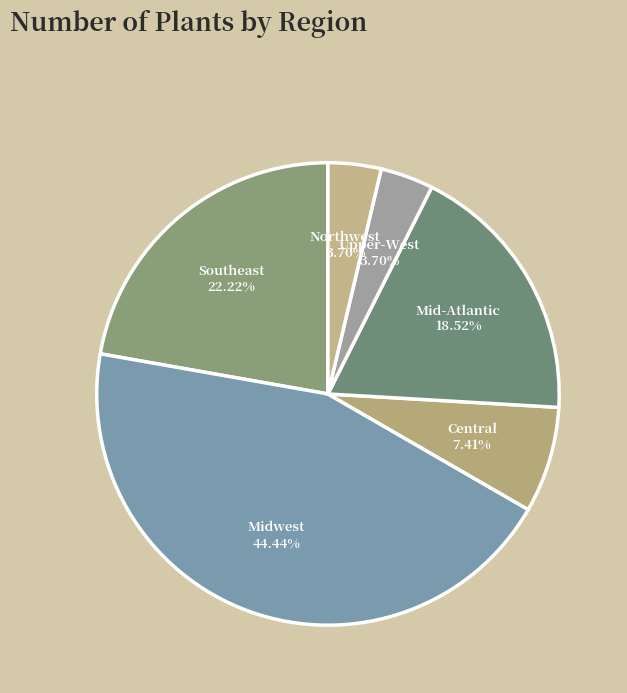

What percentage is NOT represented by Southeast?

77.8%